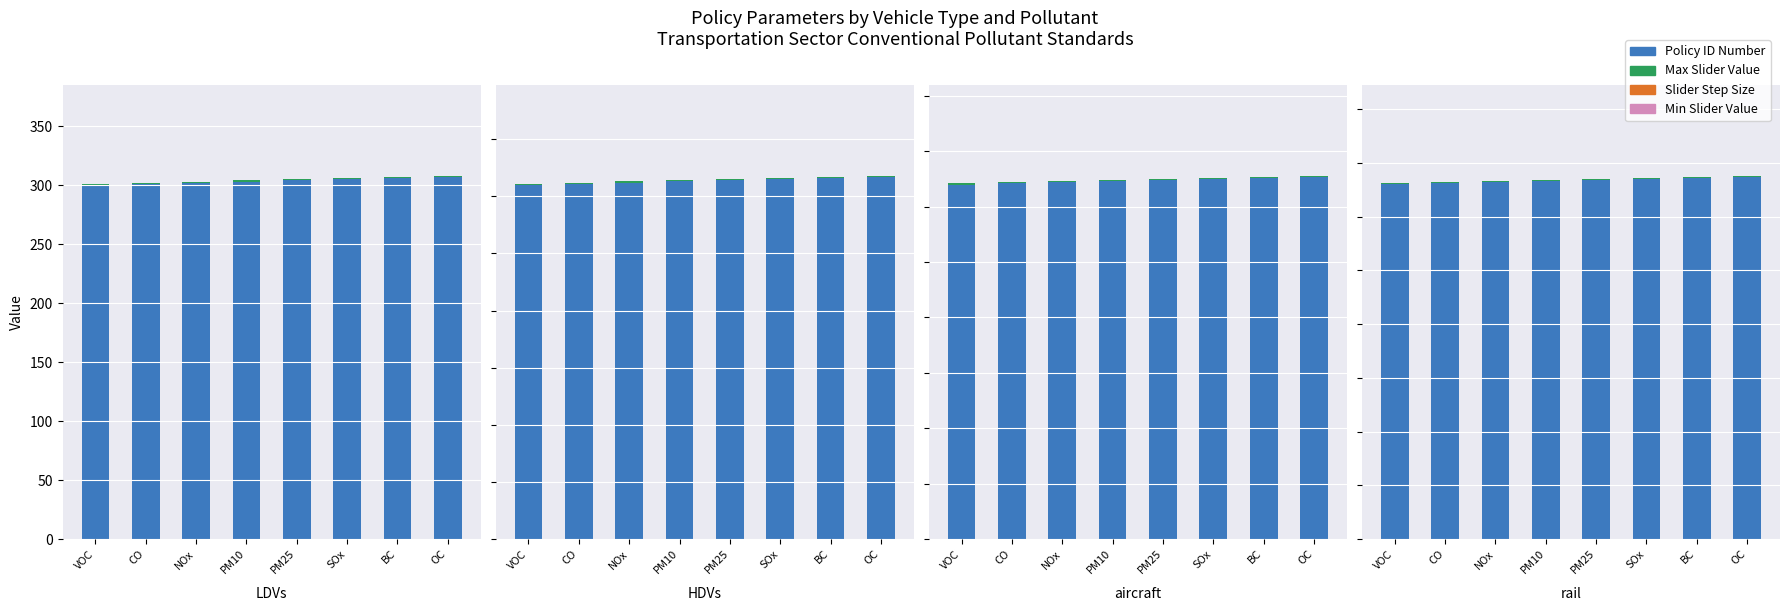

At which category is the sum across all series the highest?

OC